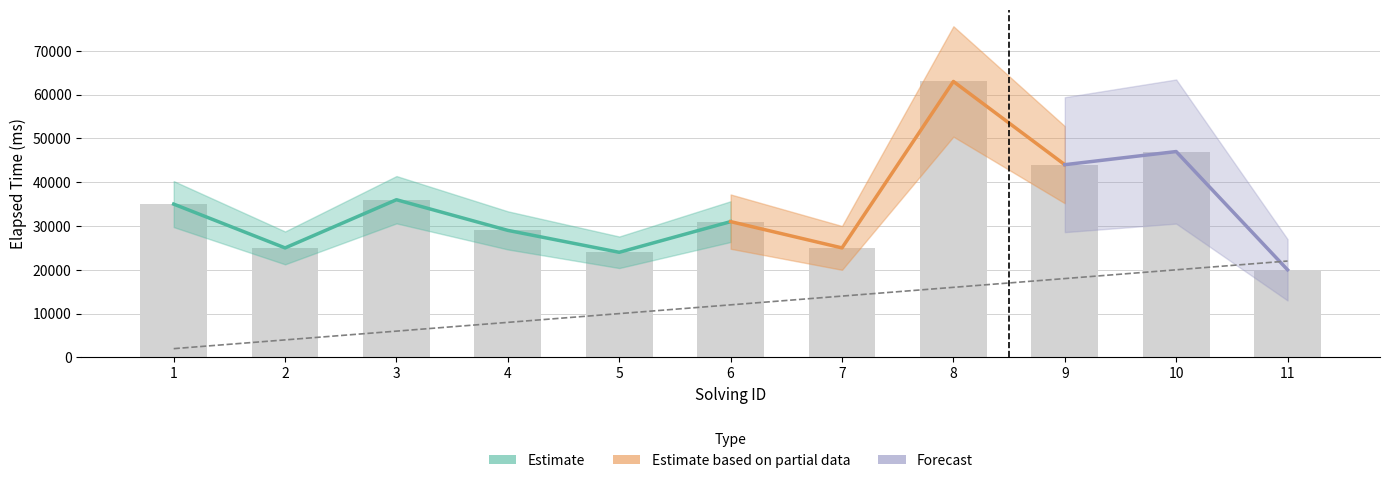

What is the sum of the solving_id values at 1 and 4?

10000